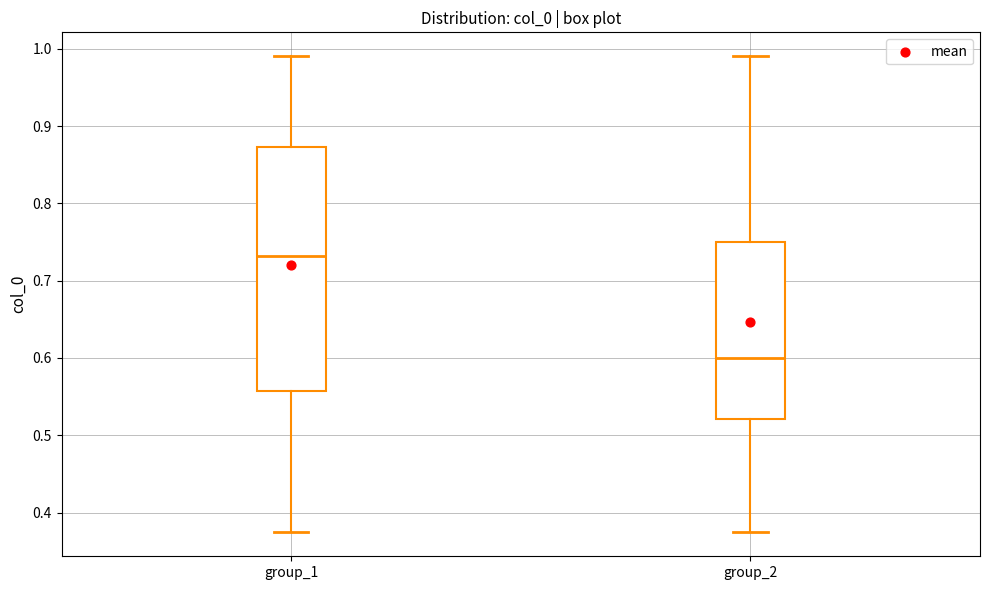

Where does the upper whisker of the box for group_2 end on the y-axis? The values are not printed on the chart, so give them approximately, as read against the axis.

0.99